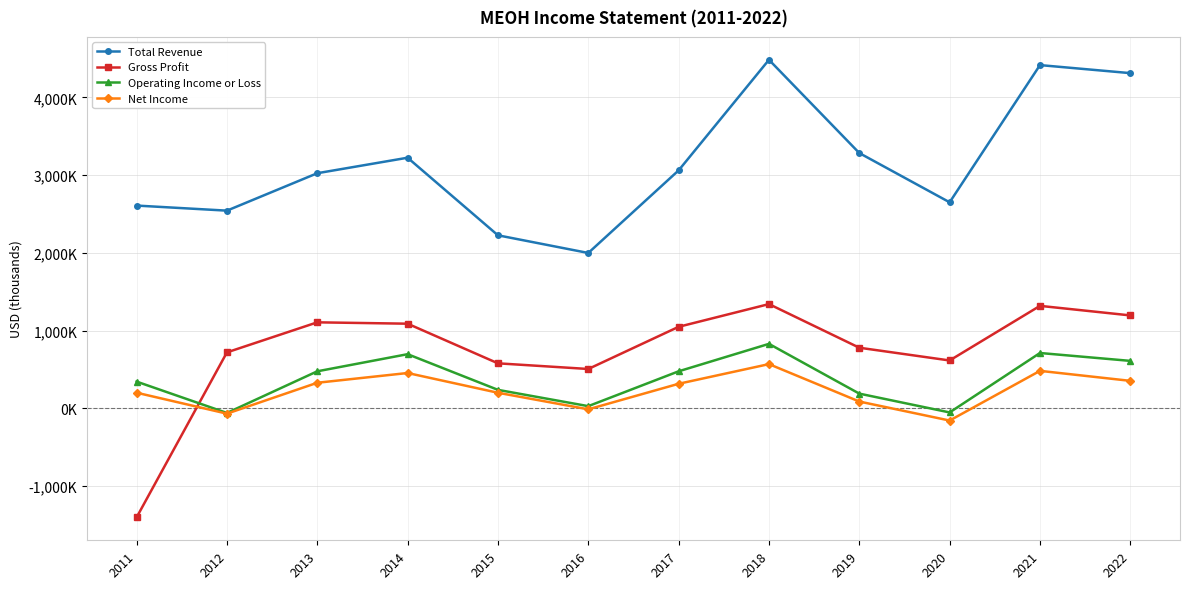

Does the chart have visible grid lines?

Yes